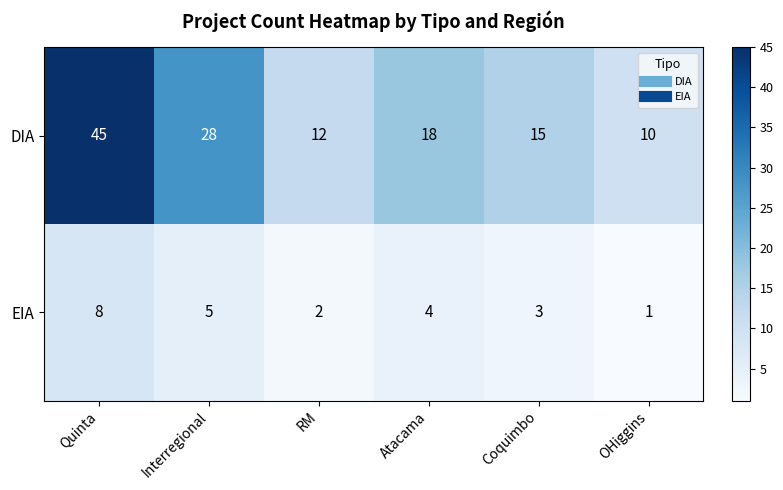

Which series has the largest total across all categories?

DIA